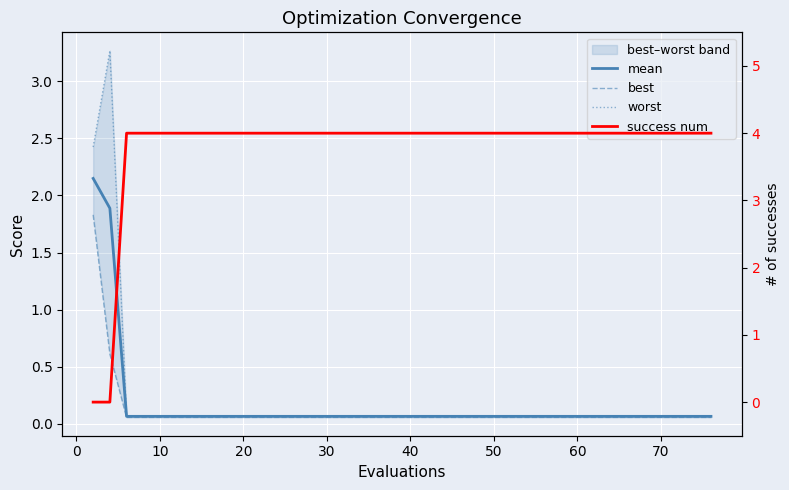

What is the difference between the second highest and minimum values in the best series?

0.6